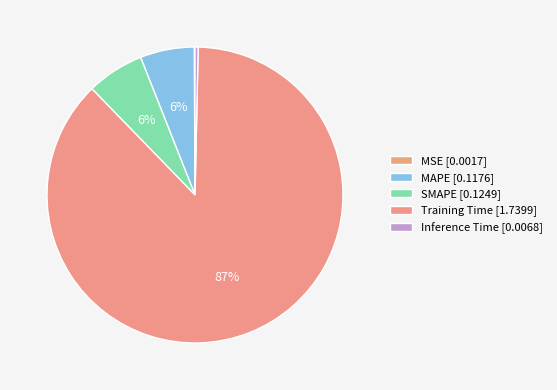

Count the number of slices in the pie.

5